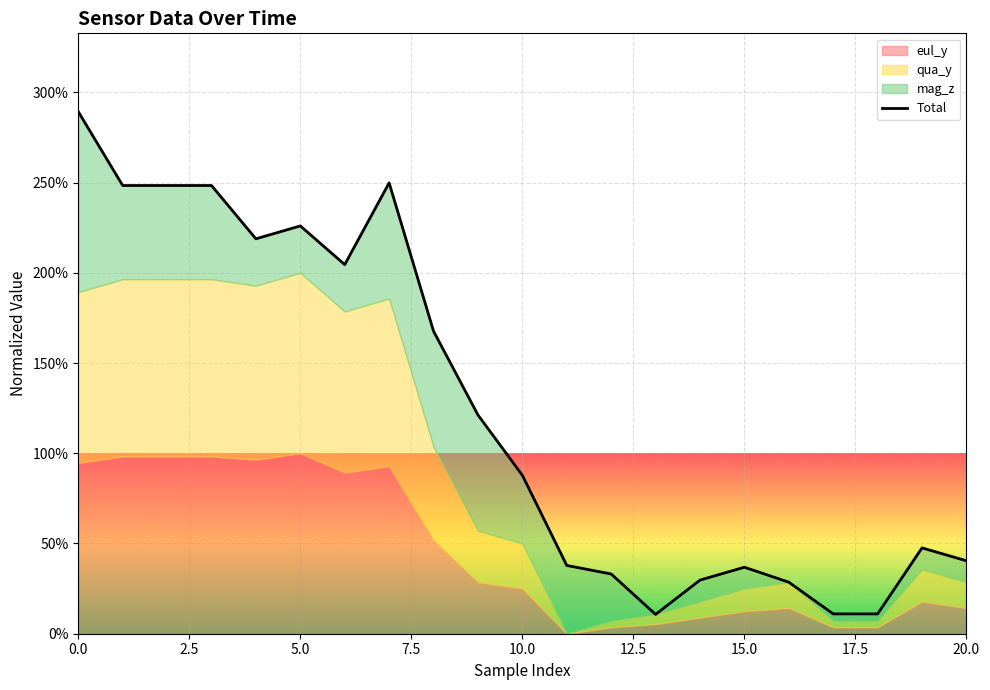

Reading left to right, what are all the values shown in this chart?

289.3	248.3	248.3	248.3	218.8	226.0	204.5	249.8	167.6	121.2	87.8	37.8	33.1	10.7	29.7	36.8	28.6	11.0	11.0	47.5	40.4